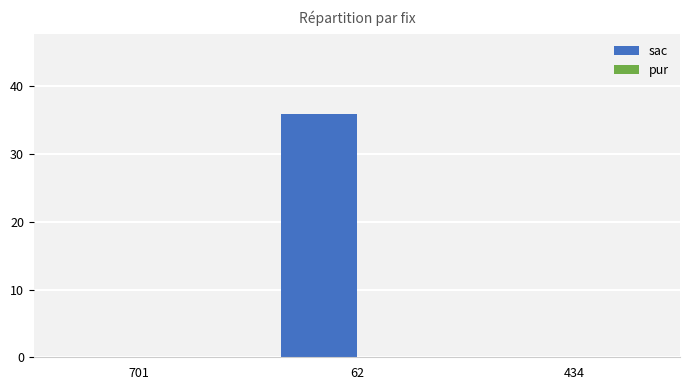

Which label corresponds to the largest value in the chart?

62